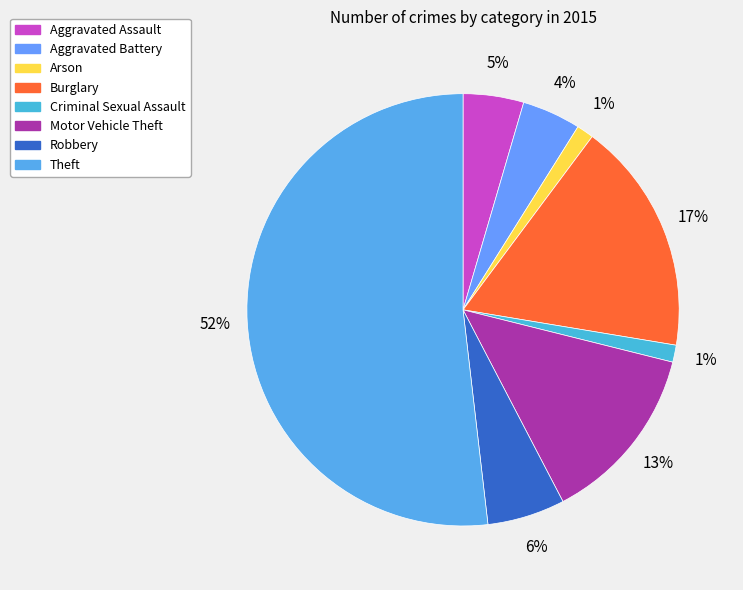

How many segments does this pie chart have?

8